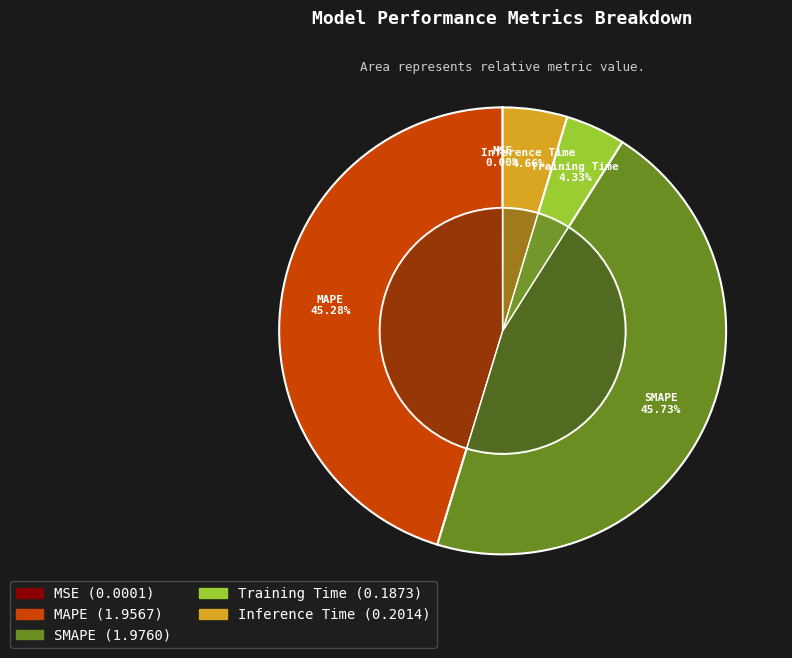

Is there any slice that represents more than half of the pie?

No